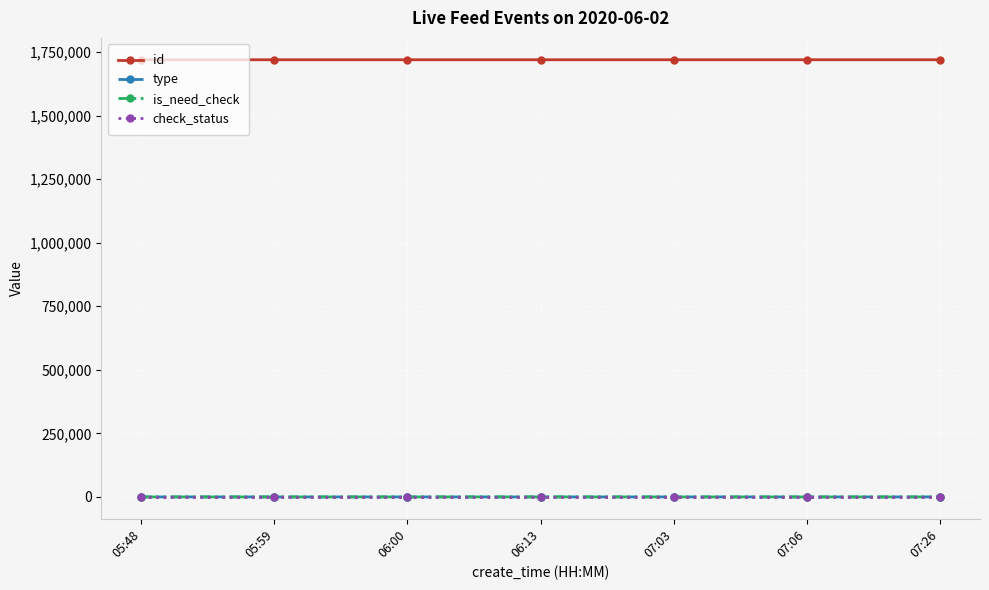

At 05:59, list the series in order from smallest to largest.

type, is_need_check, check_status, id